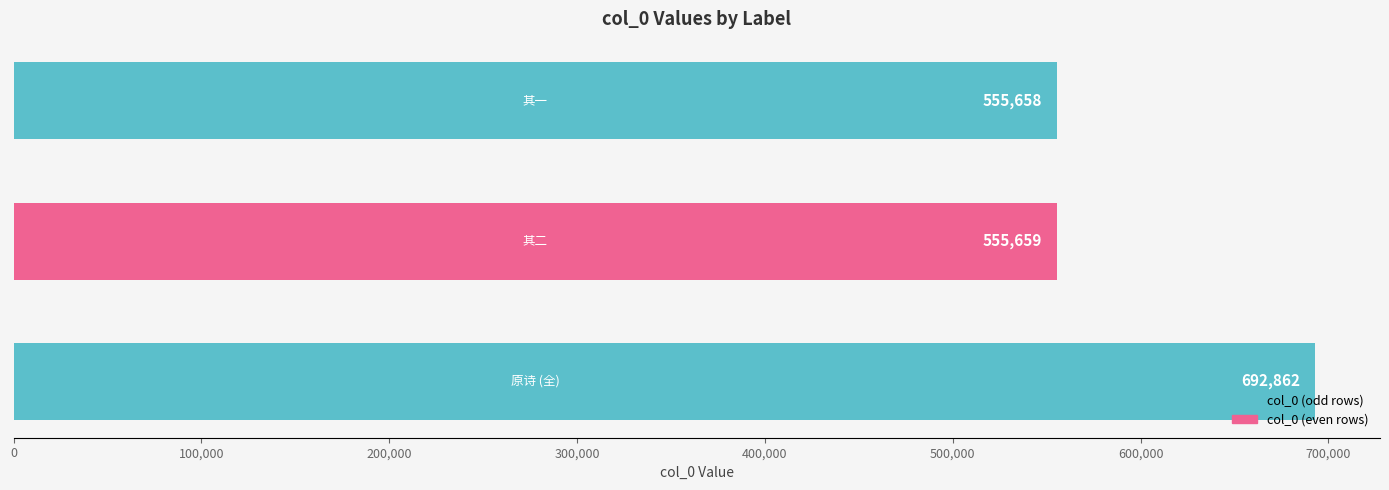

What is the minimum value shown in the chart?

555658